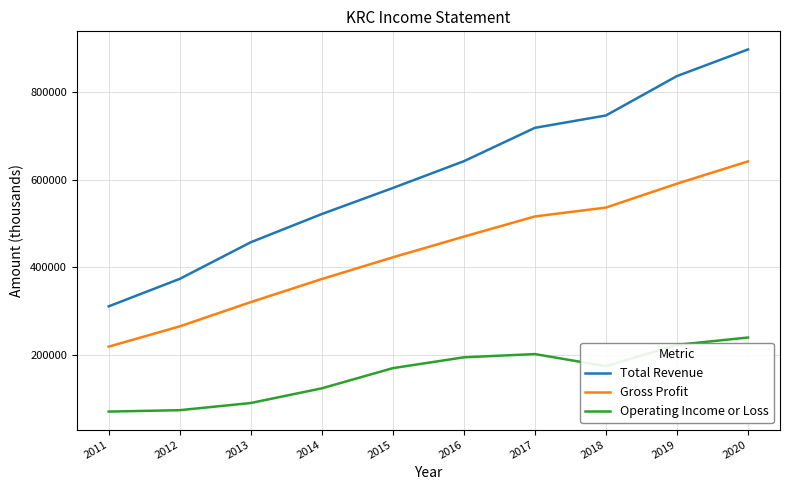

Where is Gross Profit nearest to the value 430200?

2015